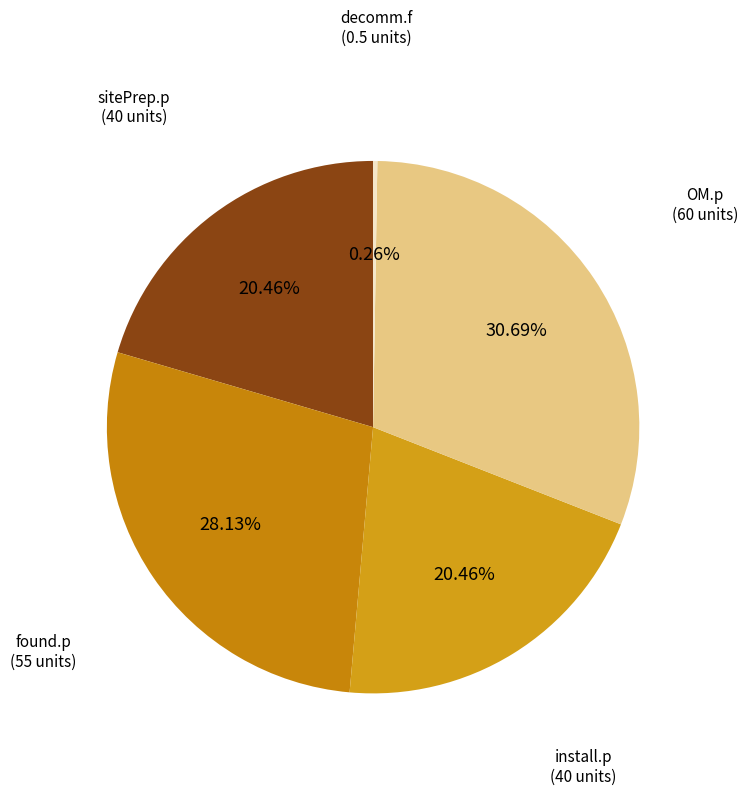

Which has a higher value, OM.p or sitePrep.p?

OM.p